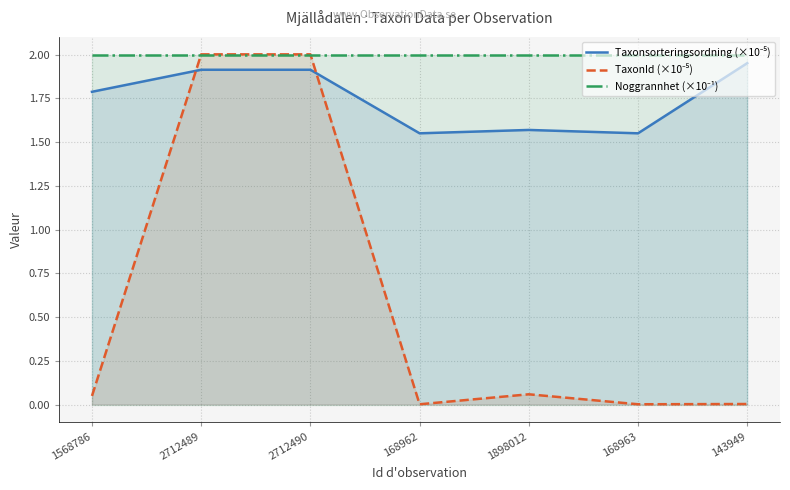

At which category is the sum across all series the highest?

2712489